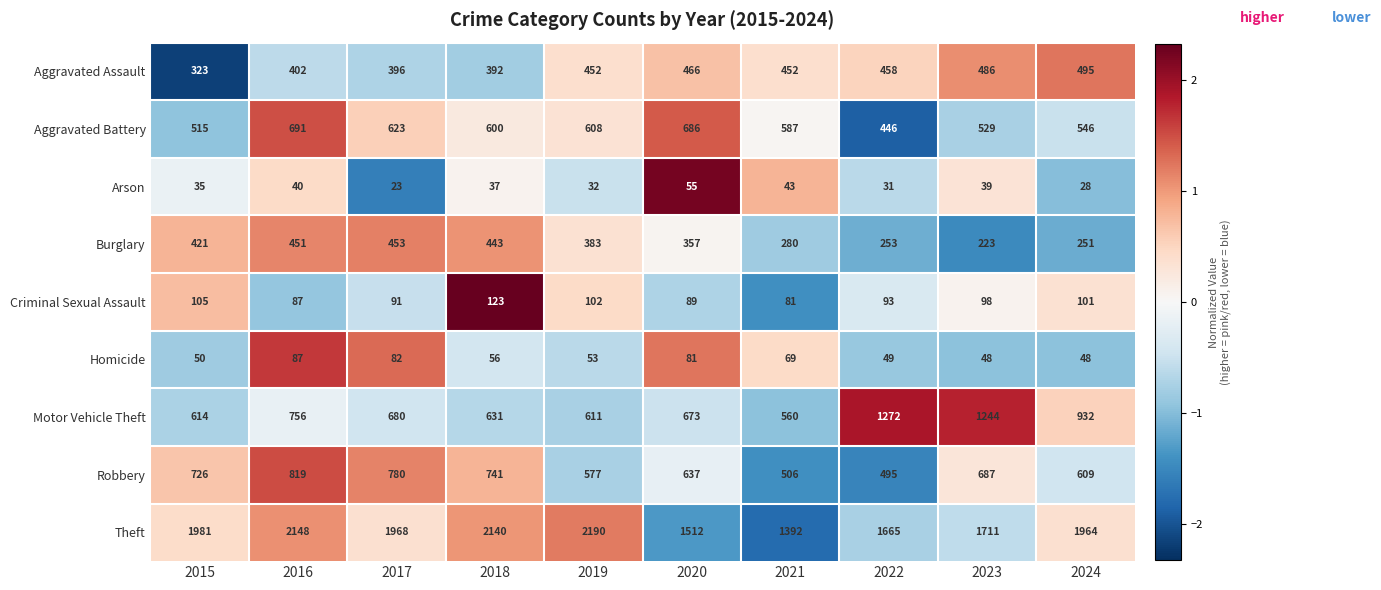

How many data points does each series have?

10